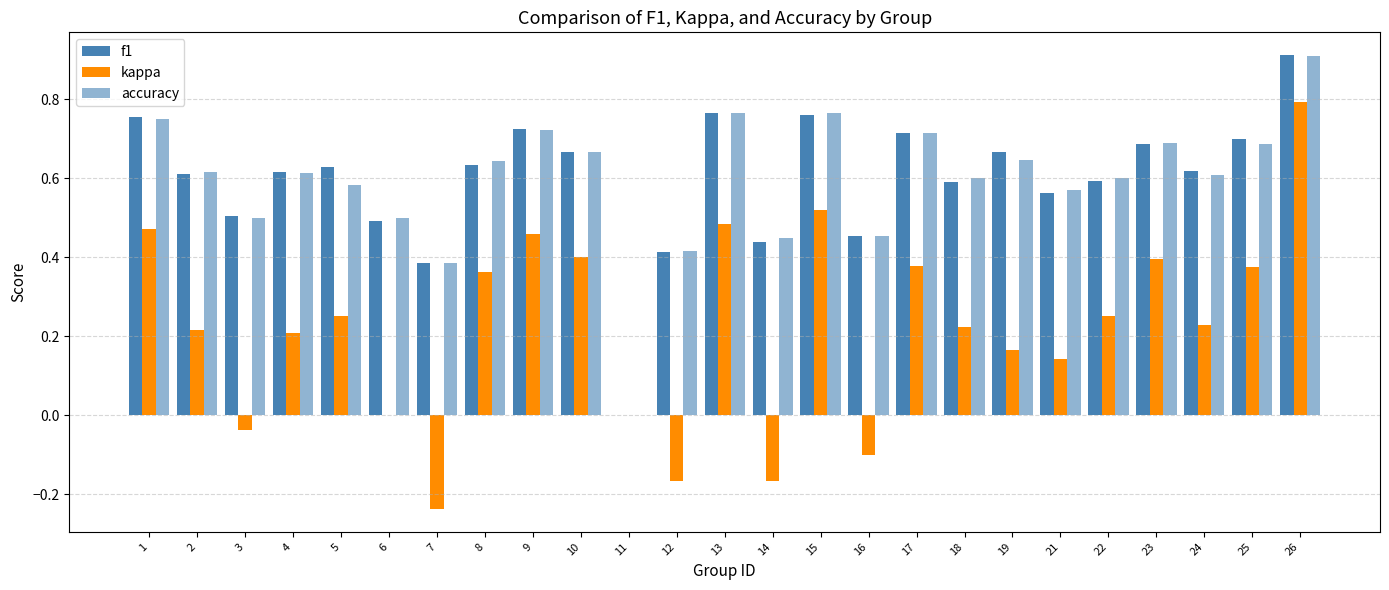

Is the value of accuracy at 4 greater than the value of f1 at 6?

Yes